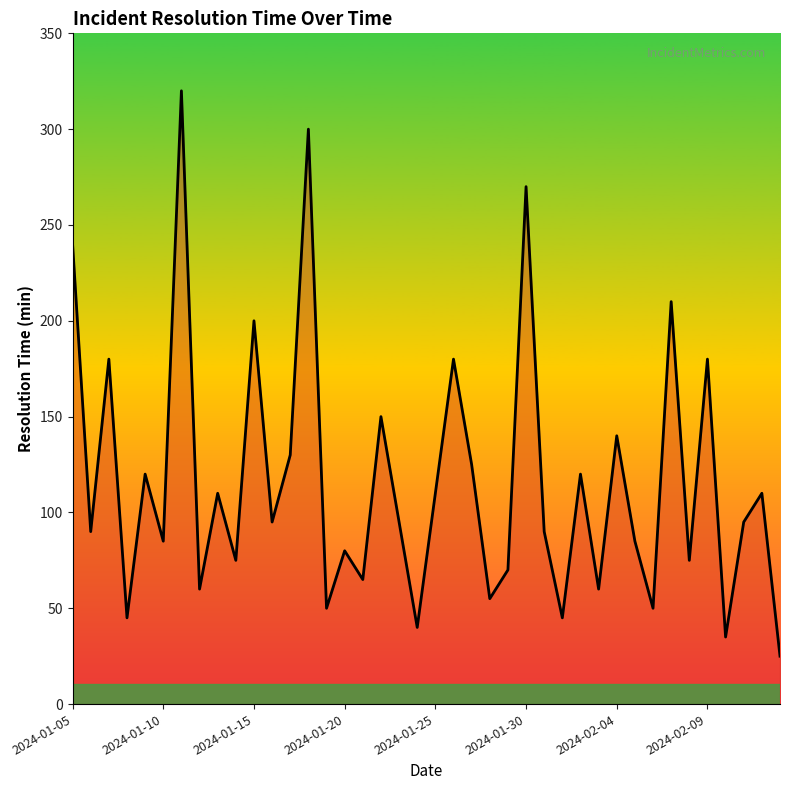

What is the minimum value shown in the chart?

25